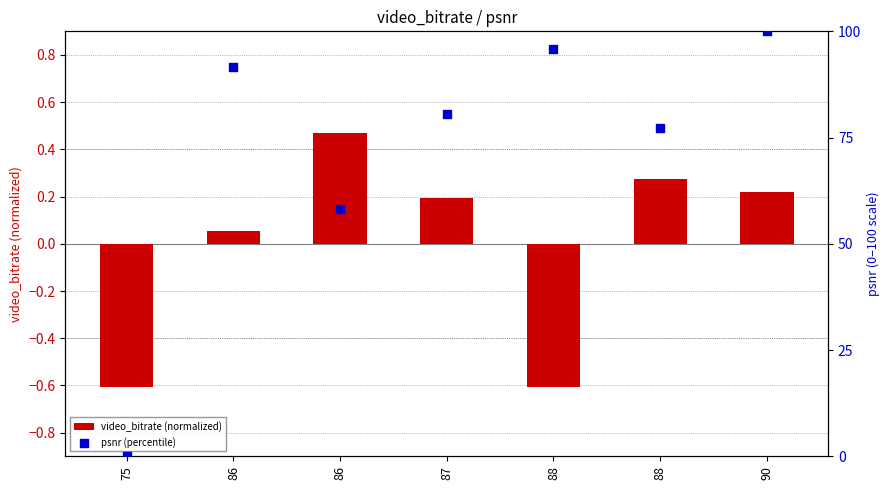

Is the value of video_bitrate (normalized) at 75 greater than the value of psnr (percentile) at 86?

No